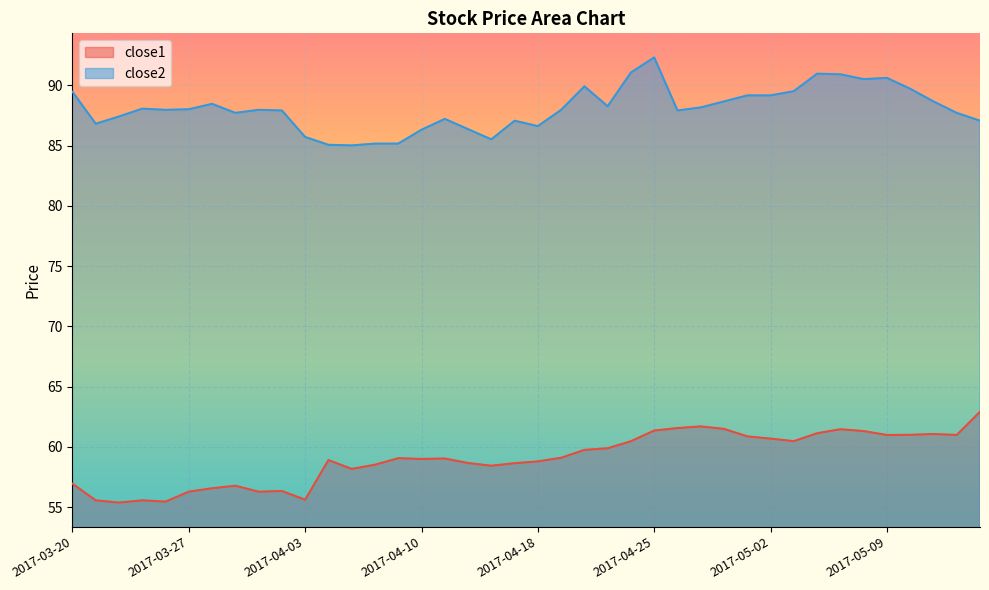

At 2017-03-23, list the series in order from largest to smallest.

close2, close1